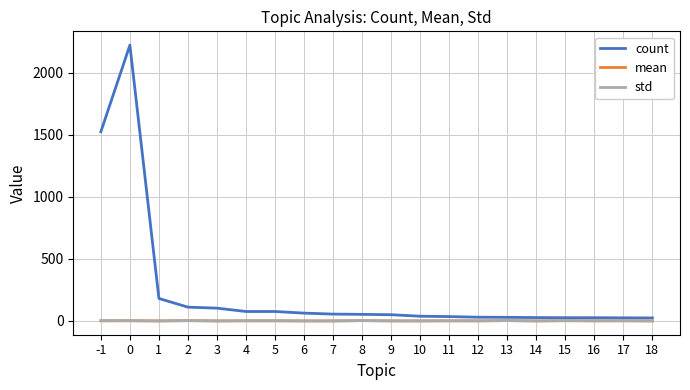

At how many categories does at least one series exceed 1859?

1